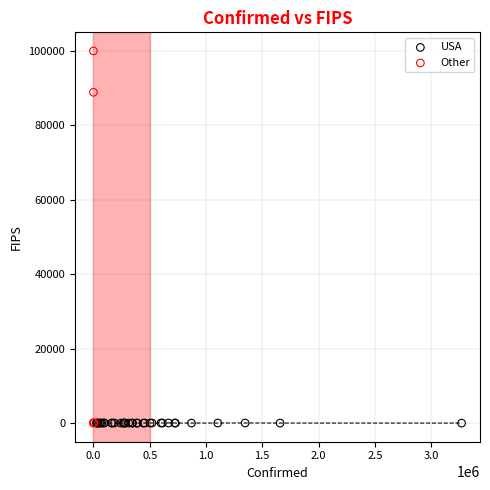

Which series contains the highest Y value?

Other